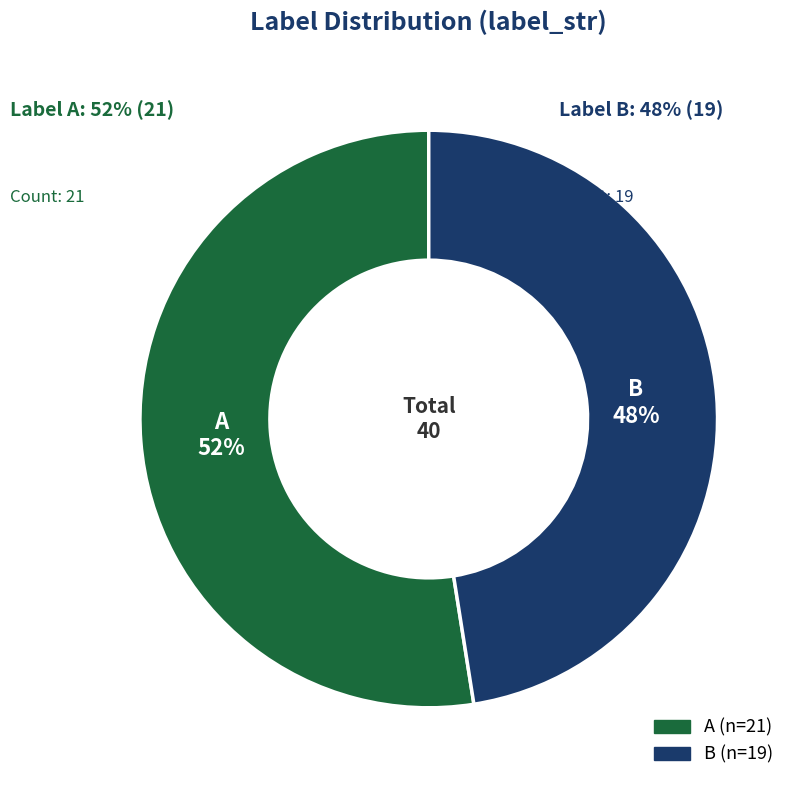

What is the largest slice in the pie chart?

A